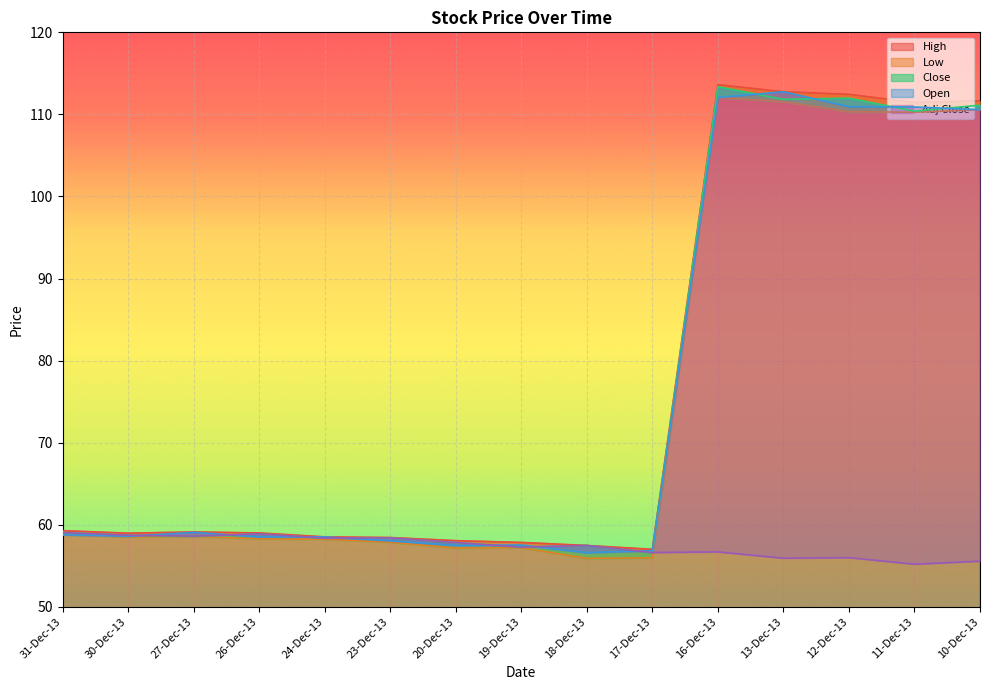

How many values in the Adj Close series exceed 57?

9